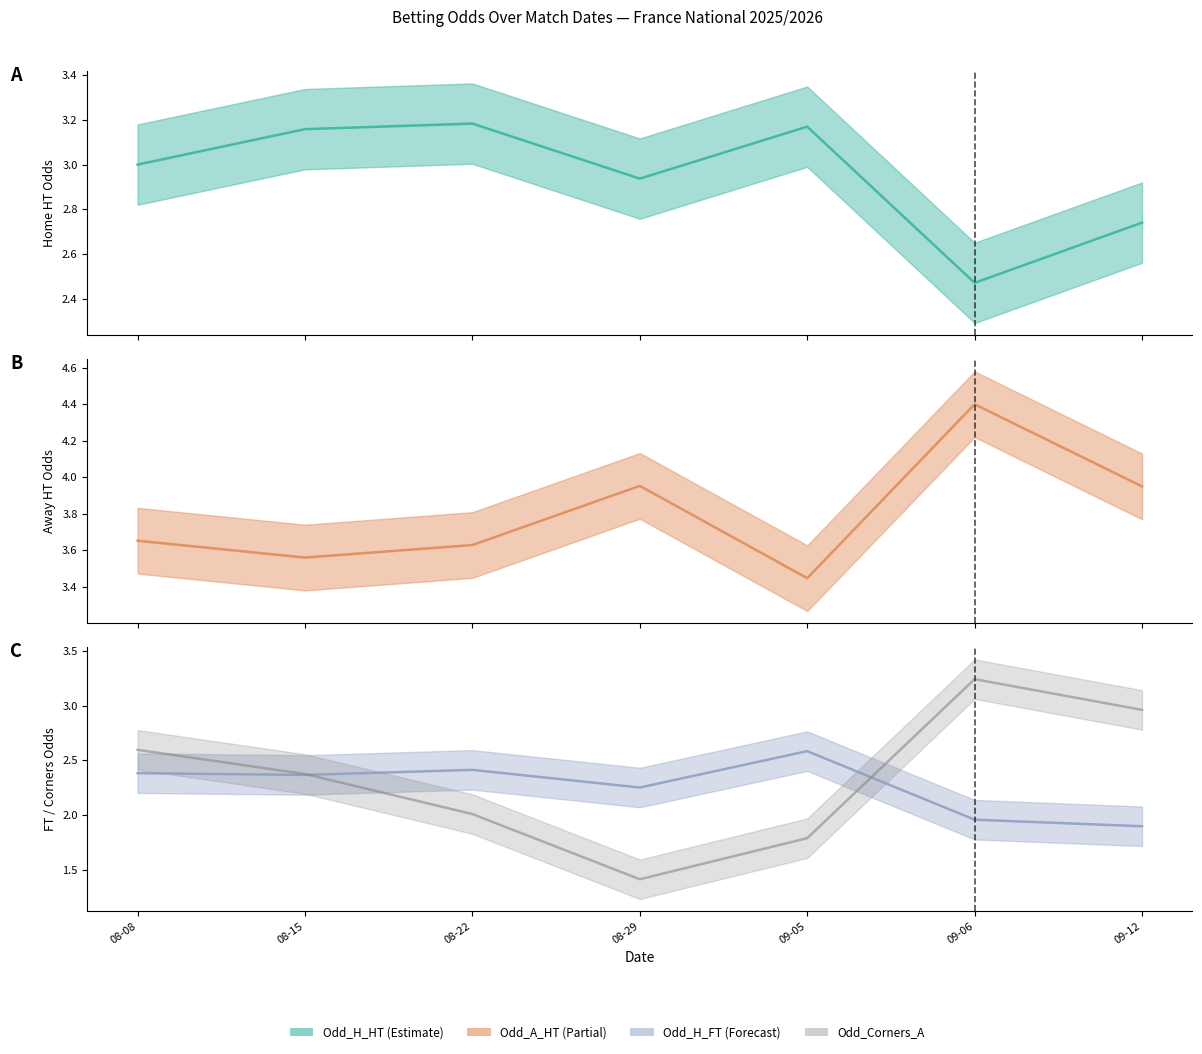

Where do Odd_Corners_A and Odd_H_FT first cross each other?

08-15 and 08-22